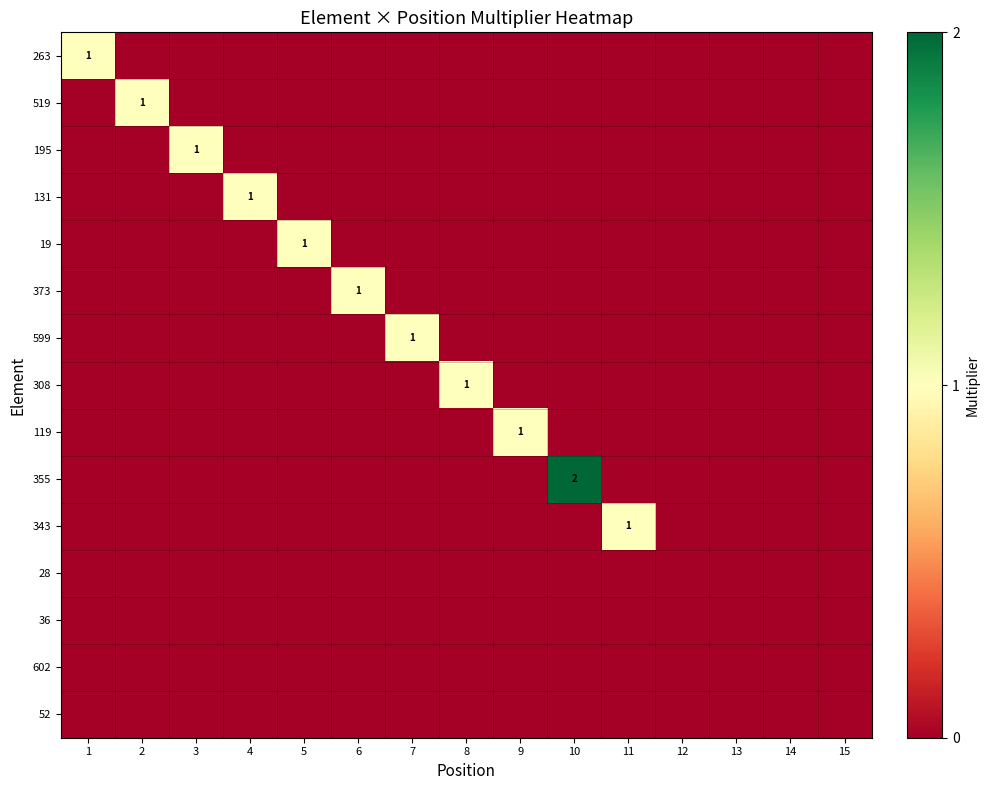

How many data points does each series have?

15